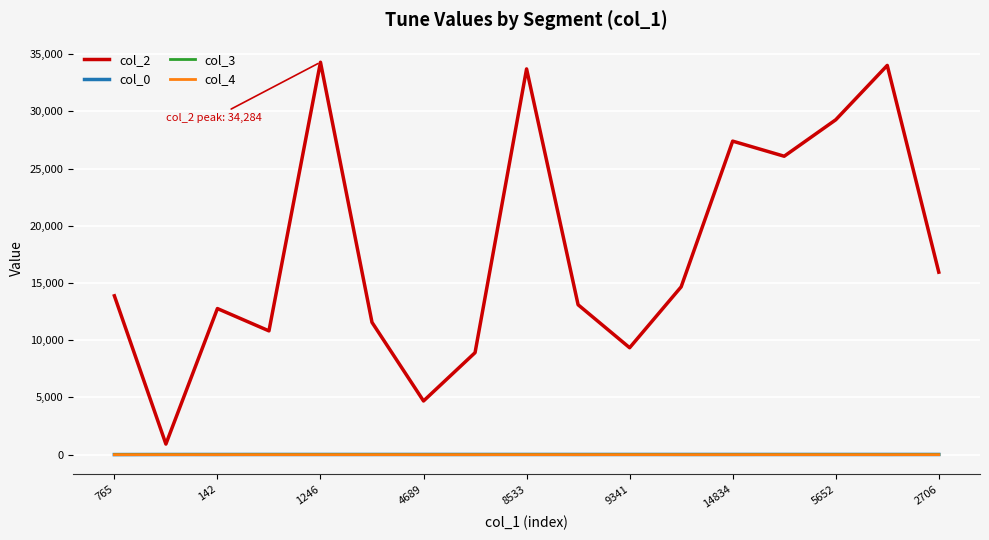

True or false: col_4 and col_2 intersect in this chart.

False